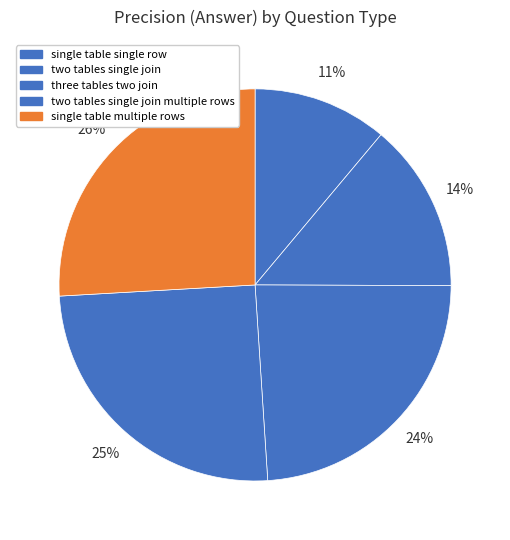

To the nearest percent, what is the average slice percentage?

20%